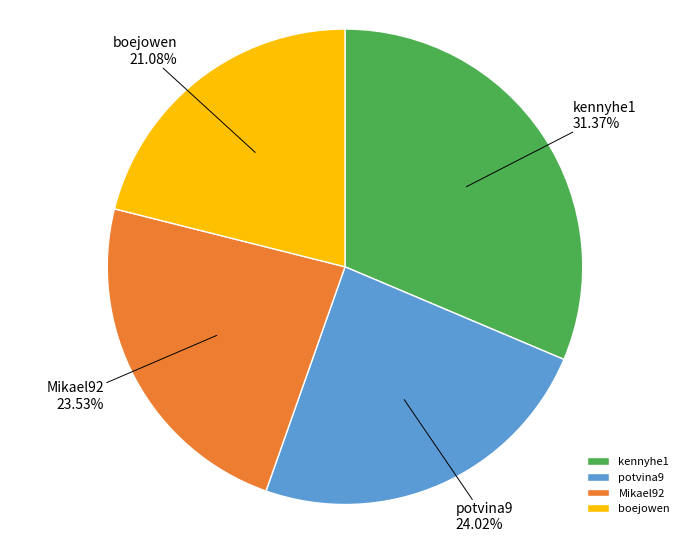

What percentage is the Mikael92 slice, to the nearest percent?

24%